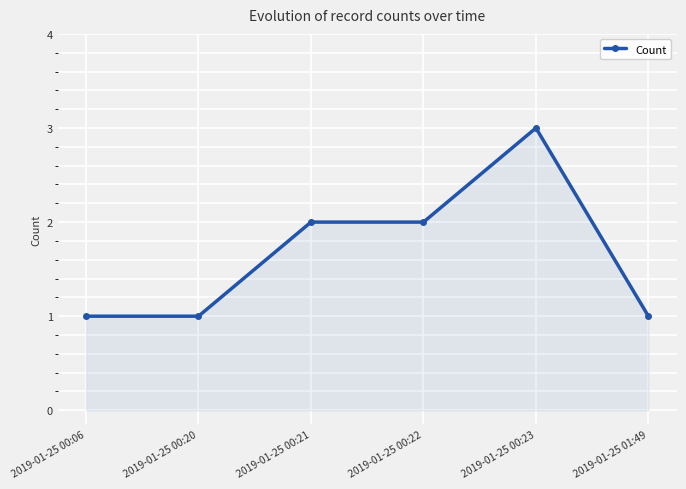

What is the greatest value displayed?

3